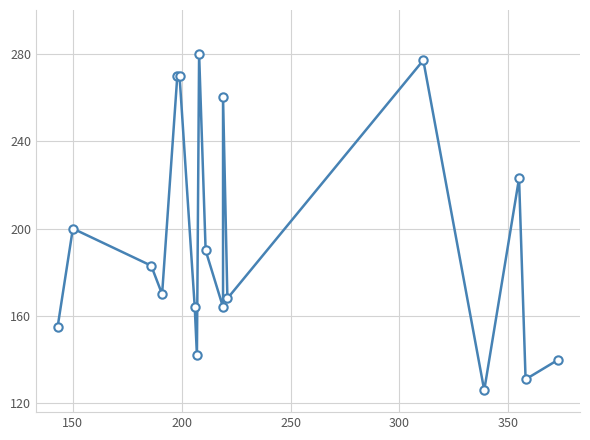

What is the difference between the second highest and second lowest values?

146